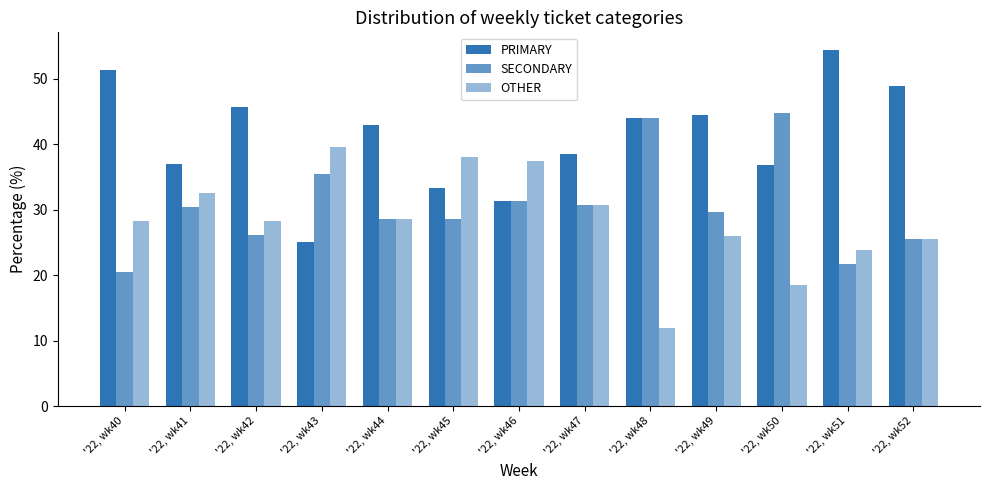

At '22, wk52, list the series in order from largest to smallest.

PRIMARY, SECONDARY, OTHER